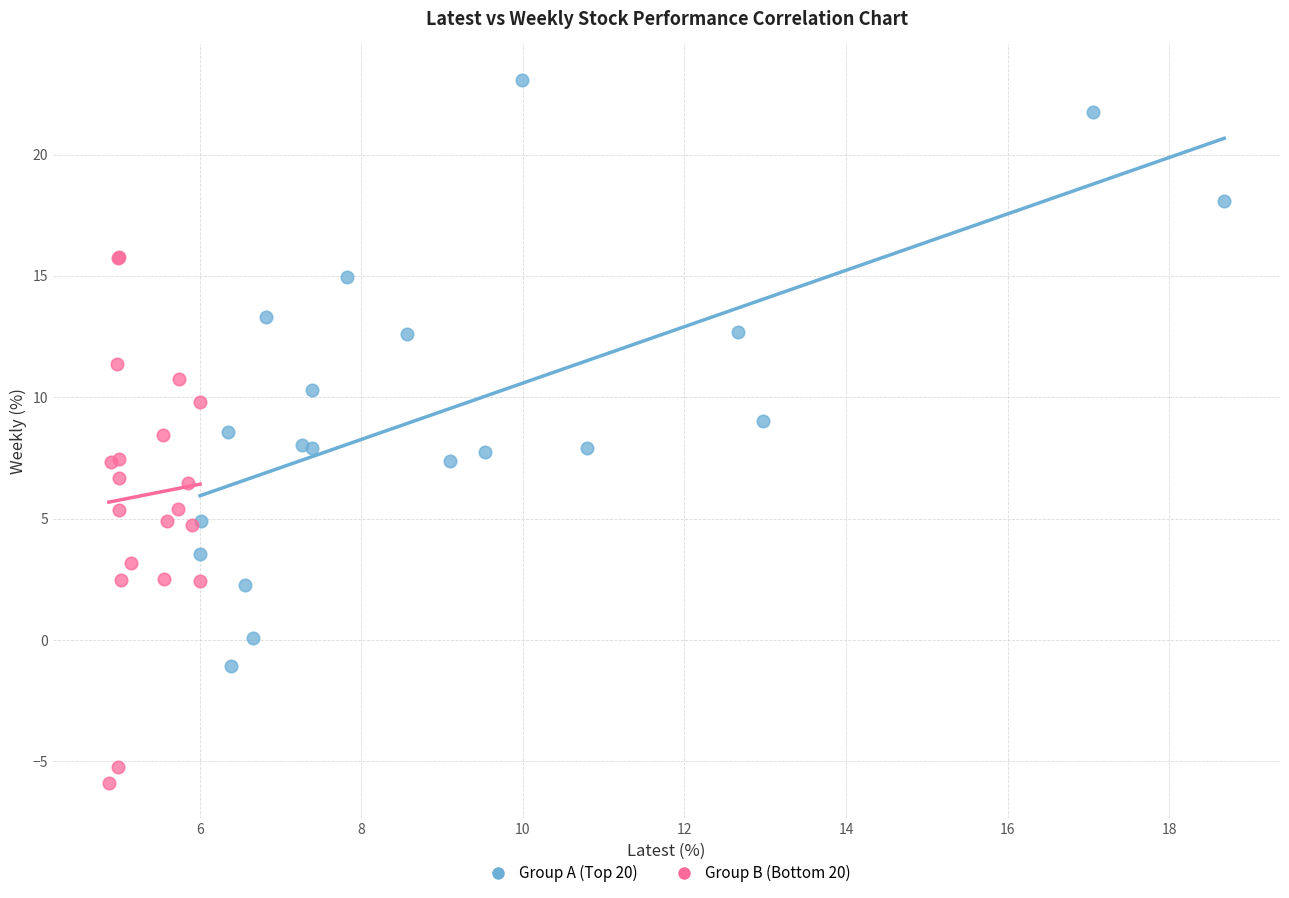

Which series reaches the minimum Y coordinate?

Group B (Bottom 20)